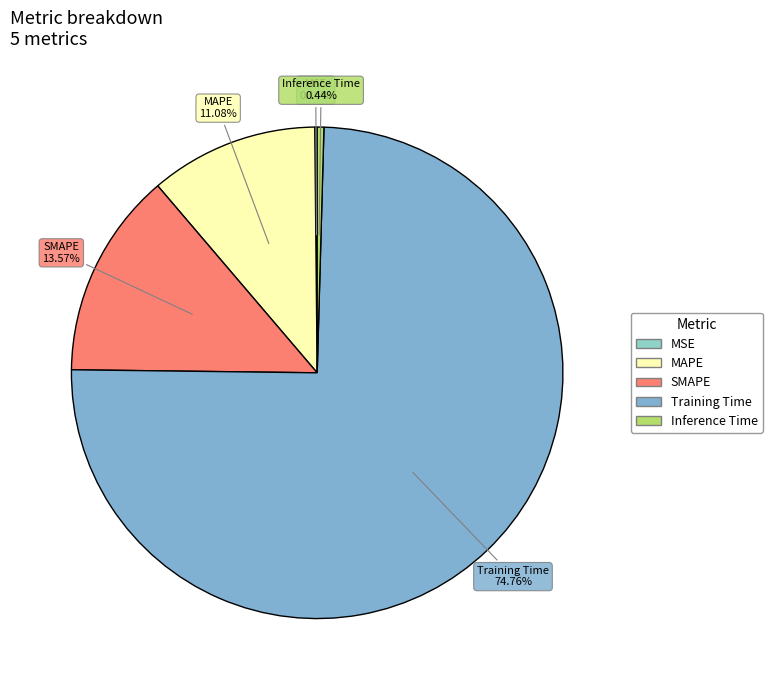

Between MAPE and SMAPE, which is larger?

SMAPE